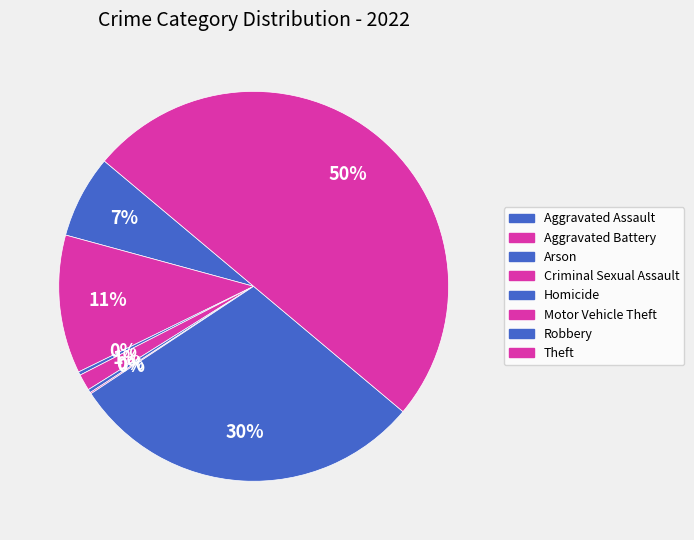

Is there any slice that represents more than half of the pie?

No